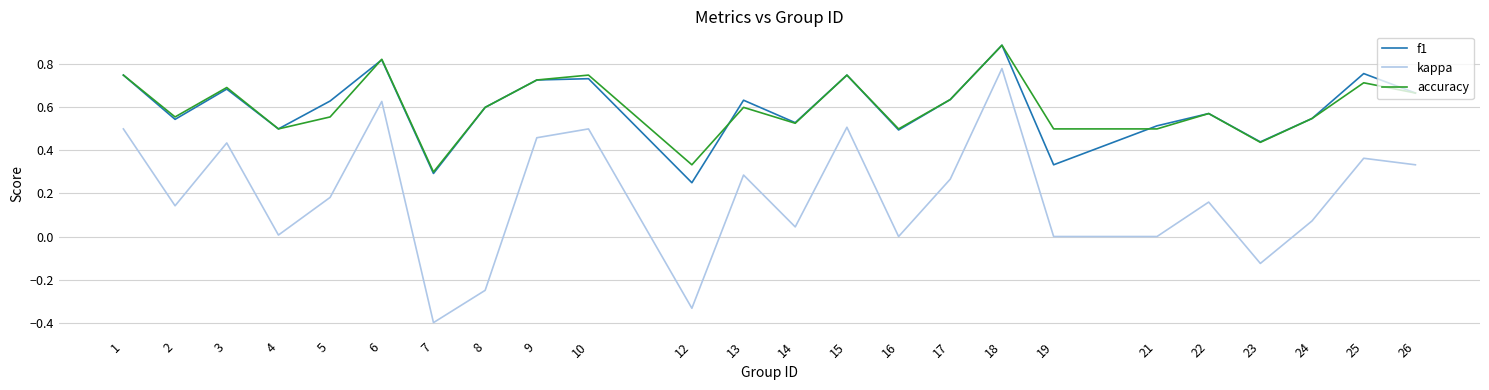

How many lines are shown in the chart?

3